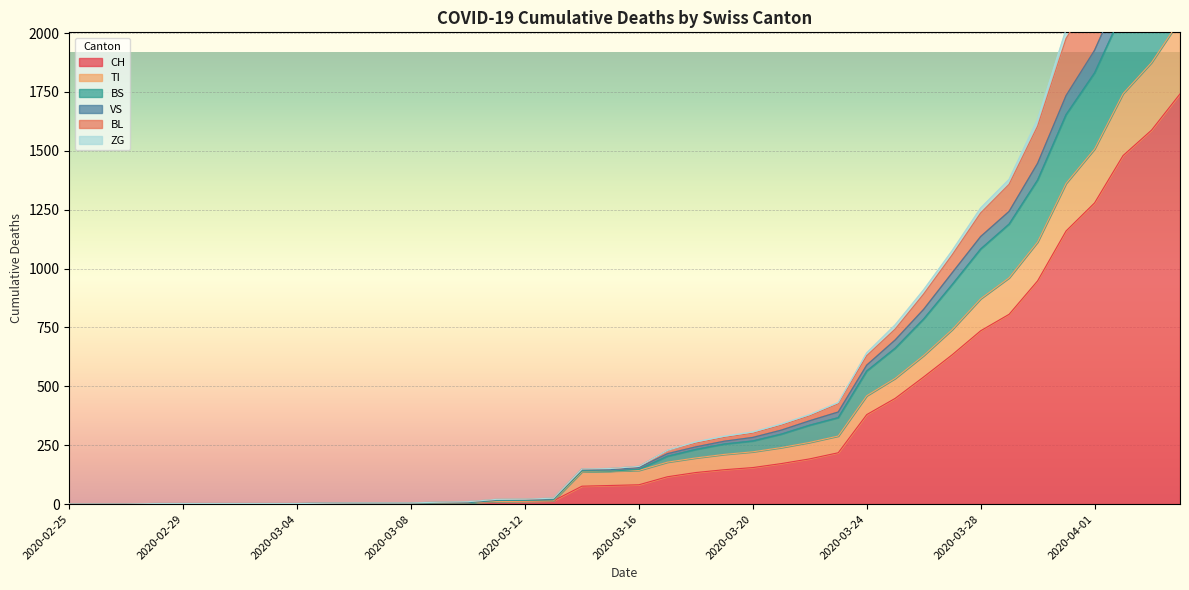

How many lines are shown in the chart?

6